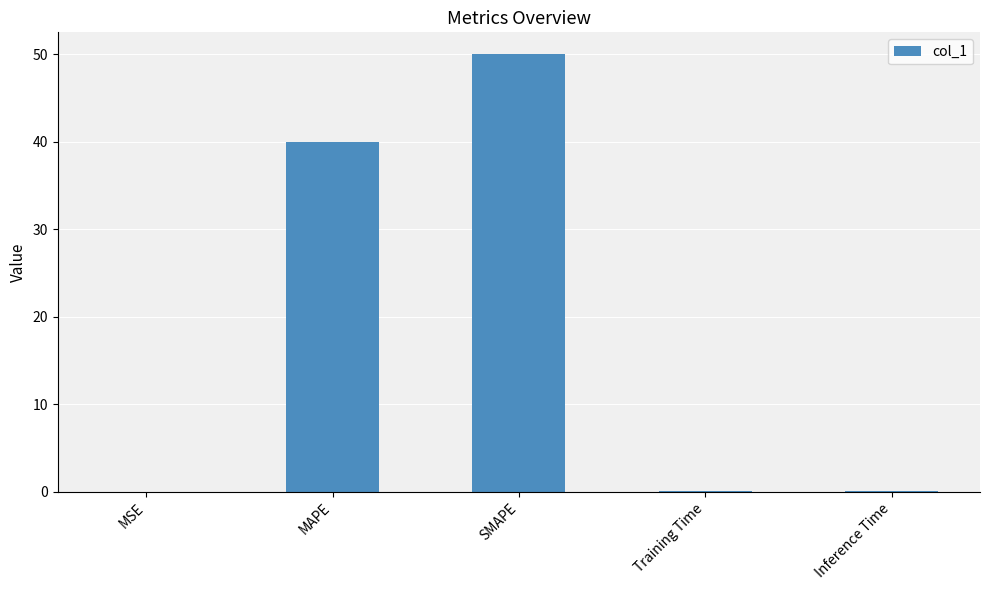

Read the value at MAPE.

40.0